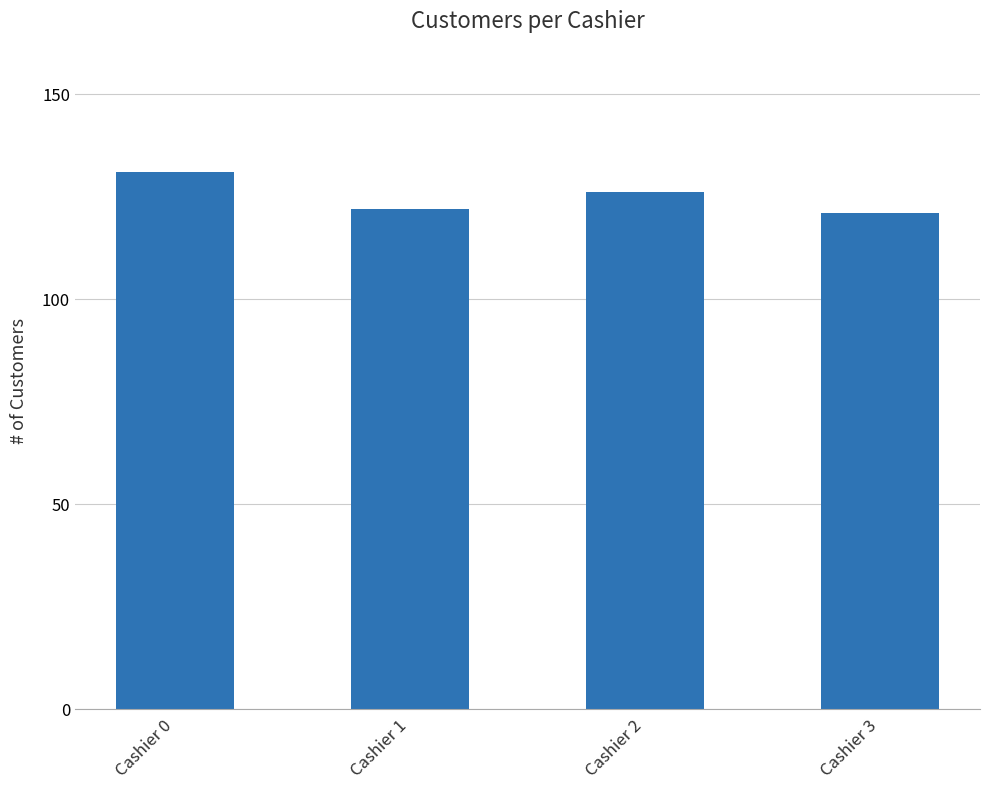

Reading left to right, extract all data points from this chart.

131	122	126	121